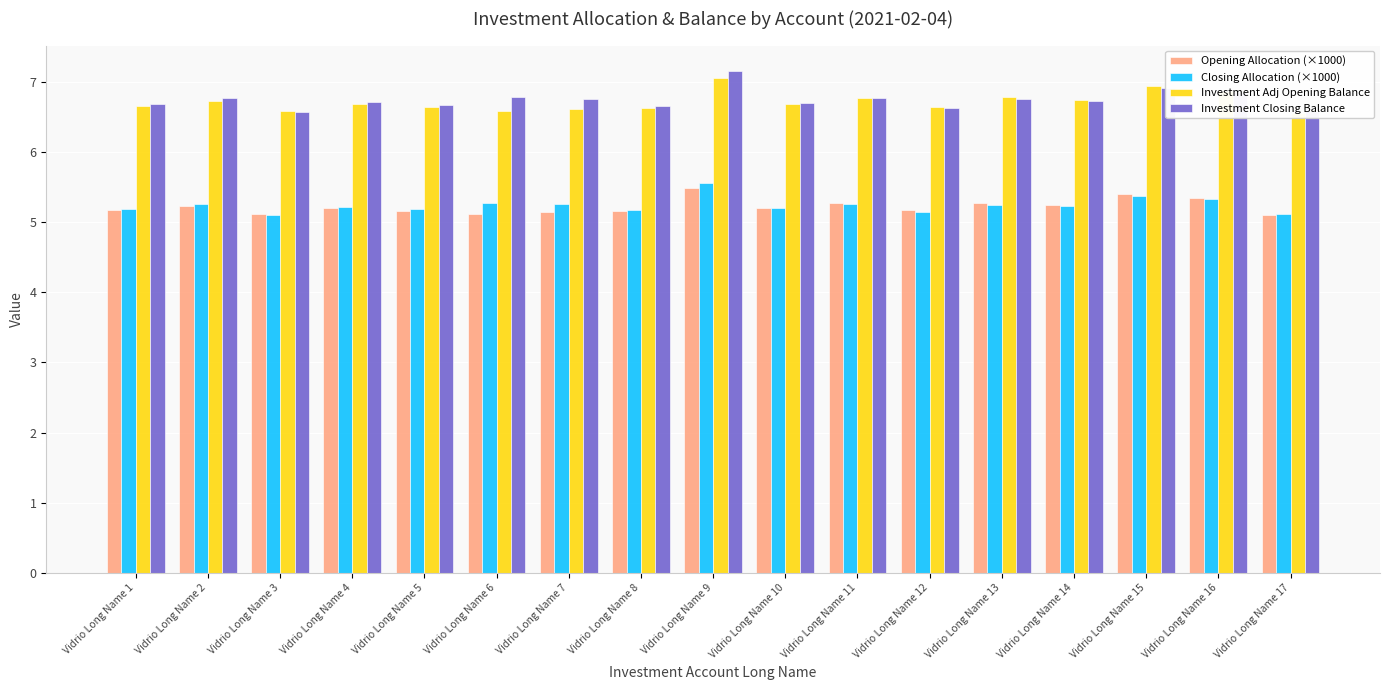

What value does the Investment Adj Opening Balance series have at Vidrio Long Name 1?

6.7